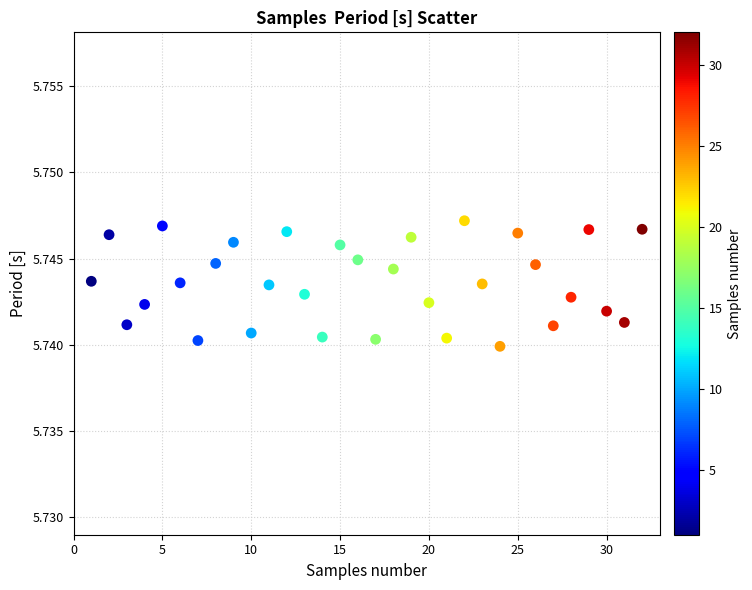

What is the range of X values (max minus min)?

31.0